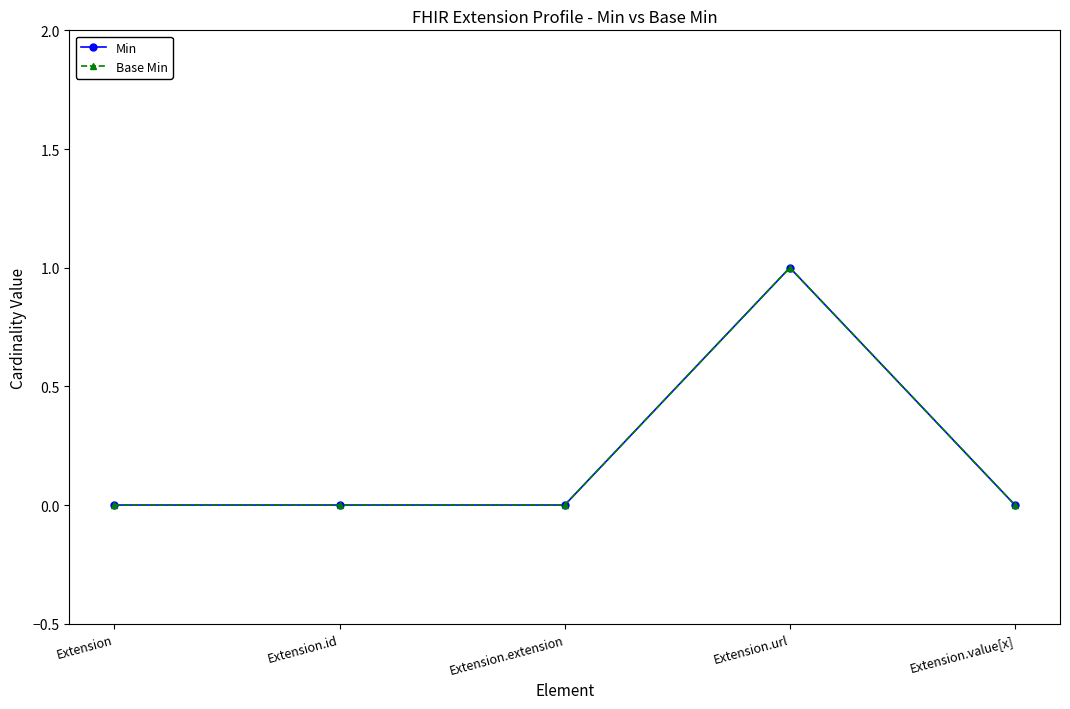

How many positive values does the Min series have?

1